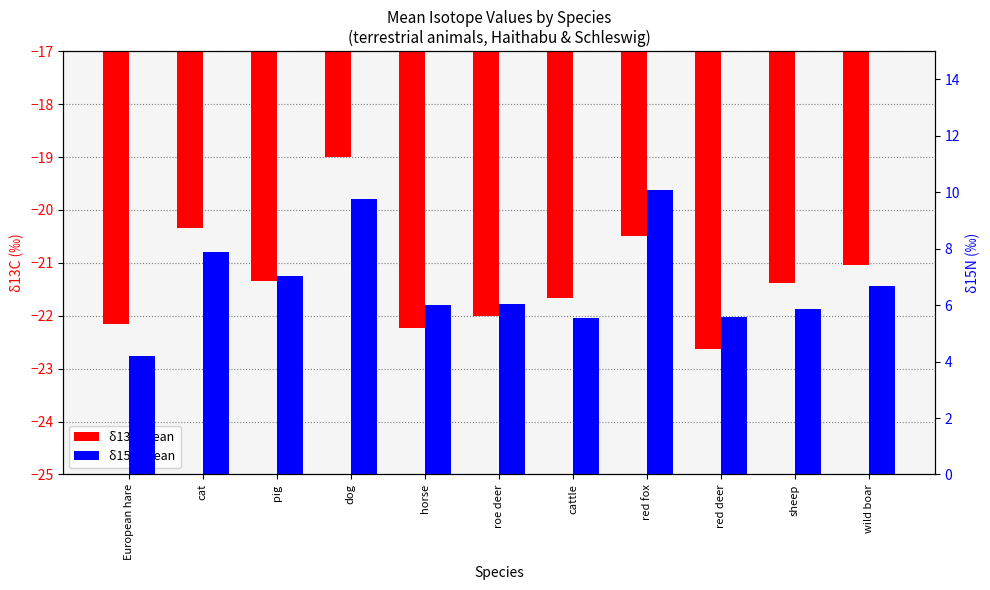

List the series in order of their overall mean, lowest first.

δ13C mean, δ15N mean